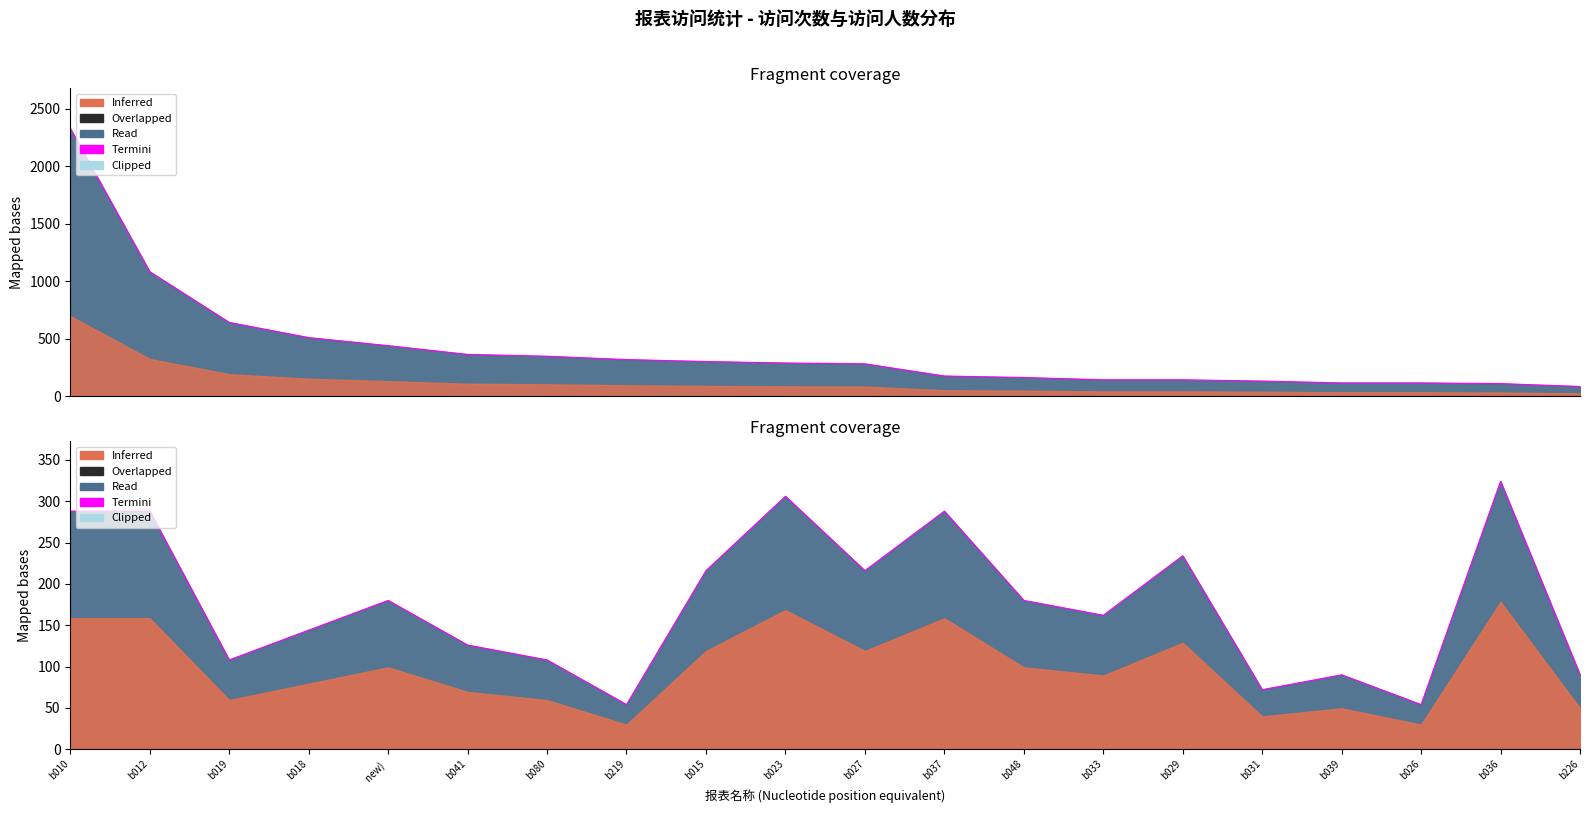

What is the difference between the maximum and minimum values?

270